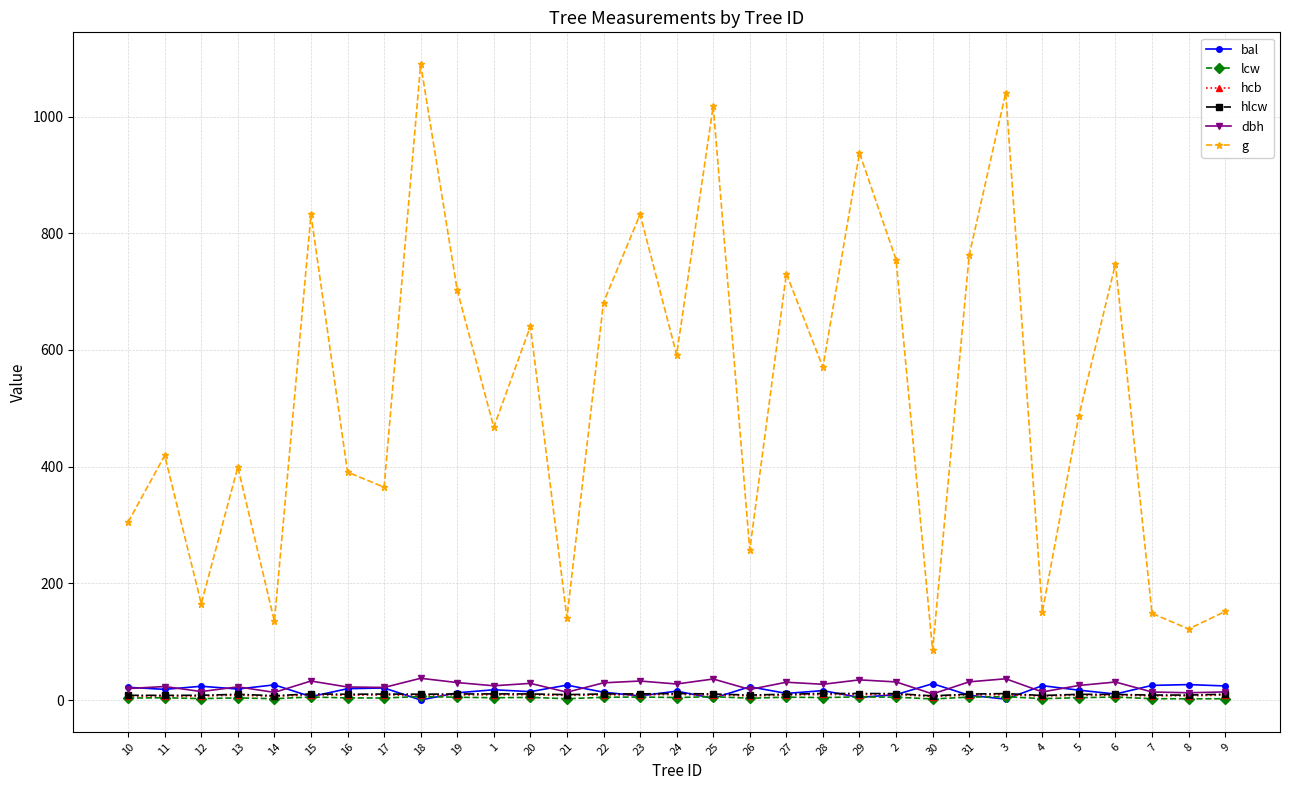

What is the total value across all series at 22?

747.8